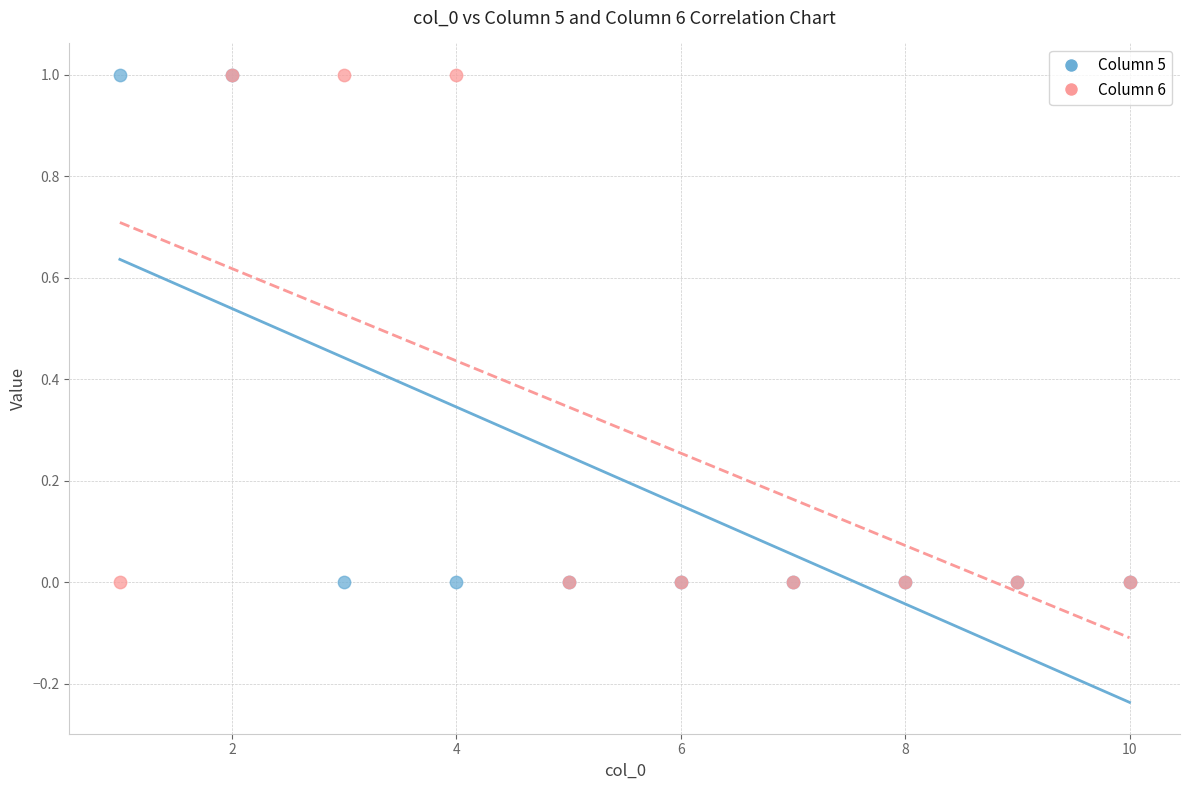

What are all the series names shown in the legend?

Column 5, Column 6